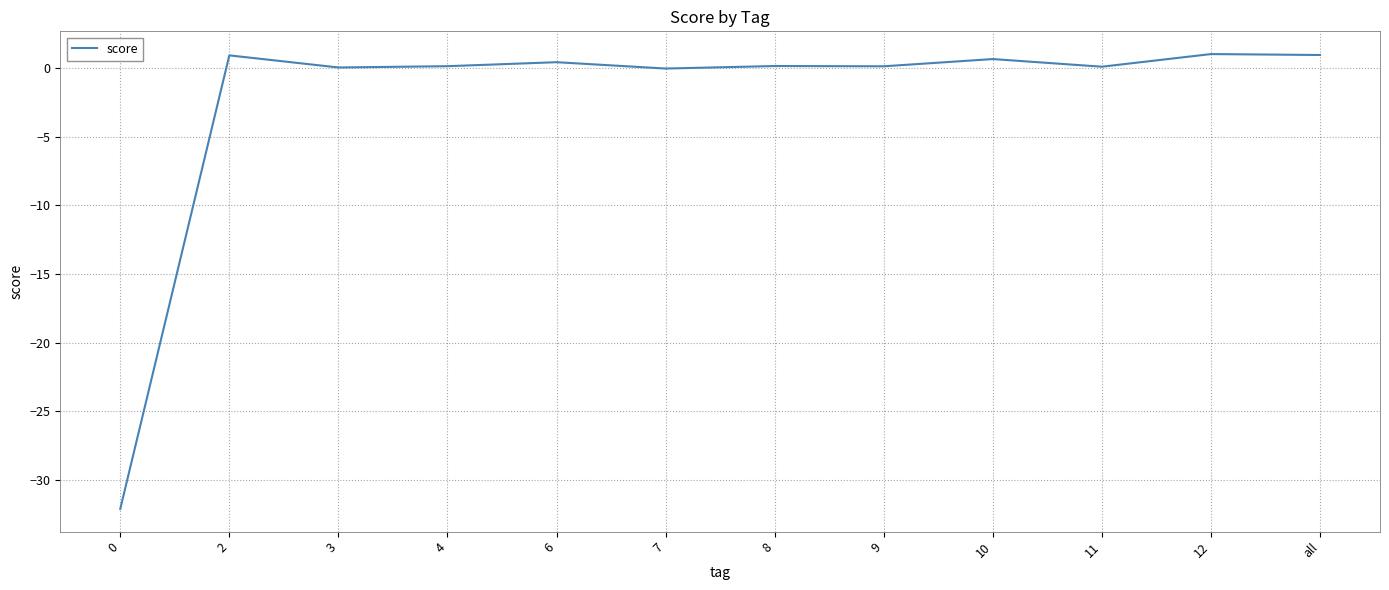

What is the greatest value displayed?

1.0